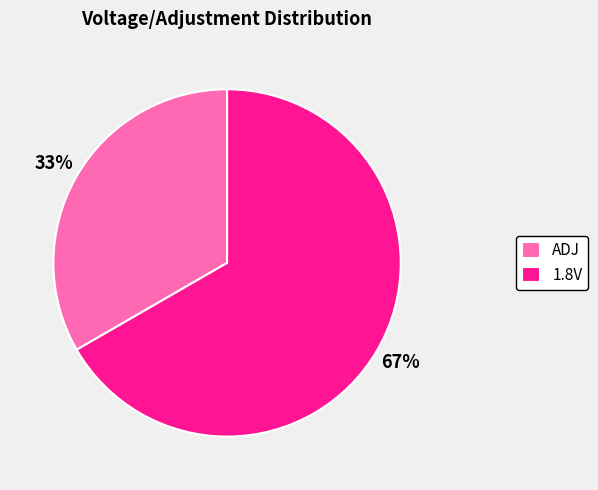

To the nearest percent, what is the combined percentage of ADJ and 1.8V?

100%